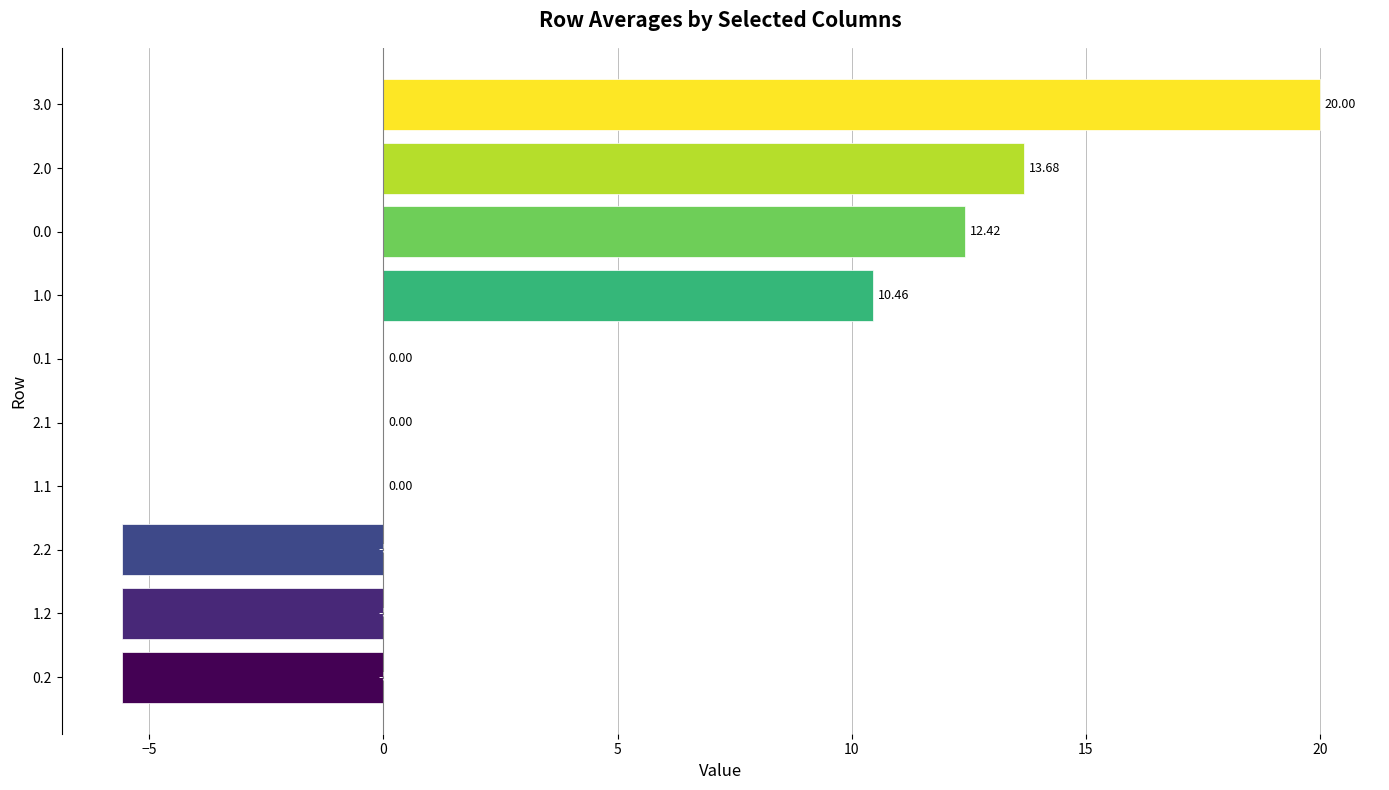

What is the sum of all values?

39.8